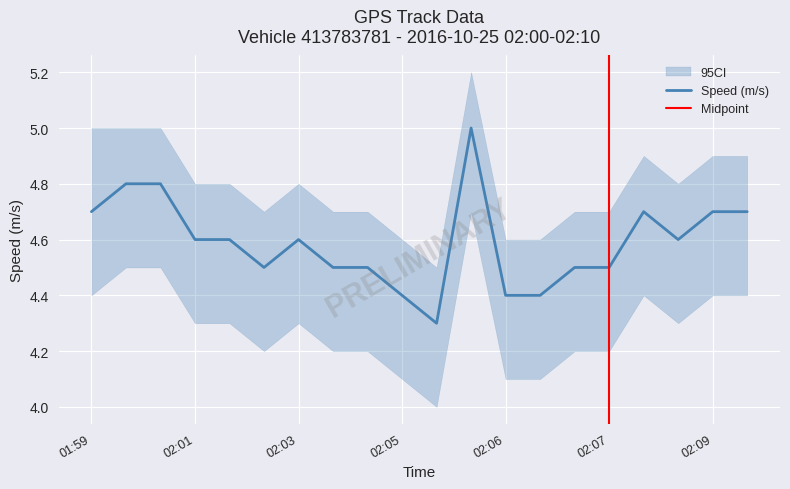

Is it true that Speed (m/s) equals 4.6 at 02:01?

True